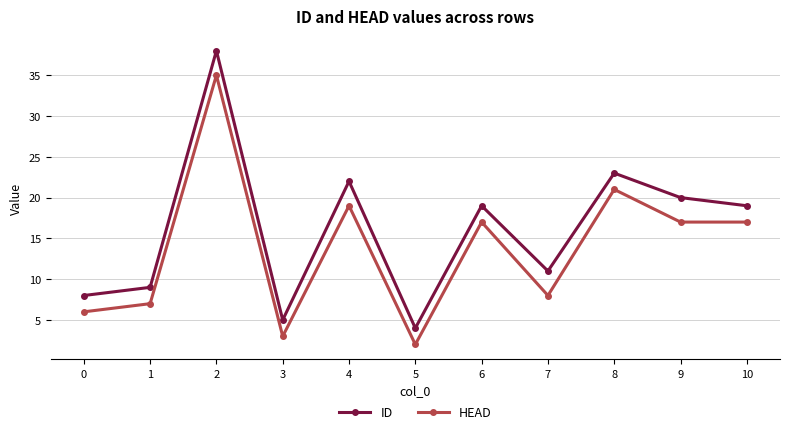

What is the difference between the second highest and second lowest values in the ID series?

18